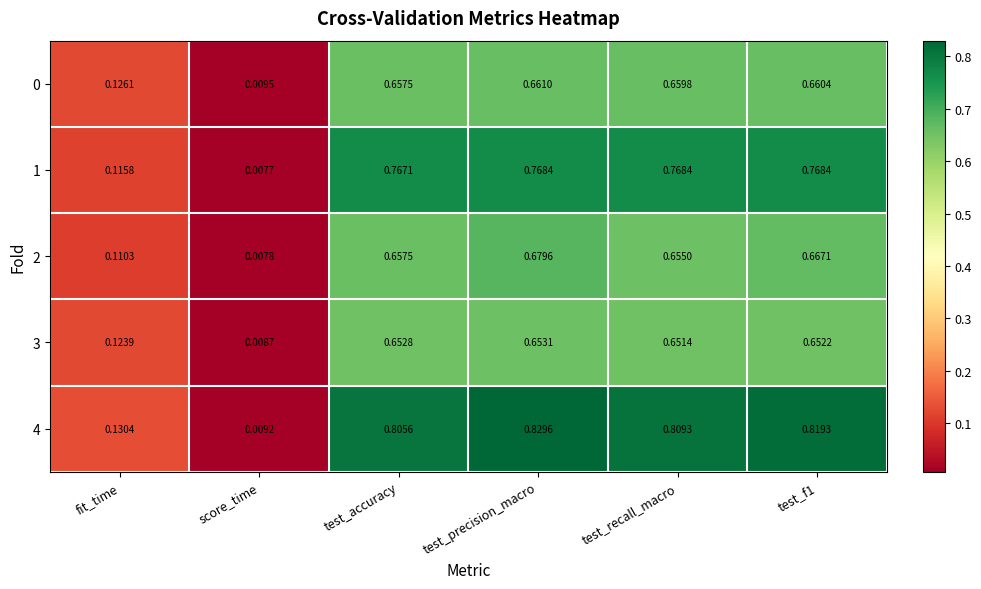

Is the value of 1 at test_precision_macro greater than the value of 2 at fit_time?

Yes